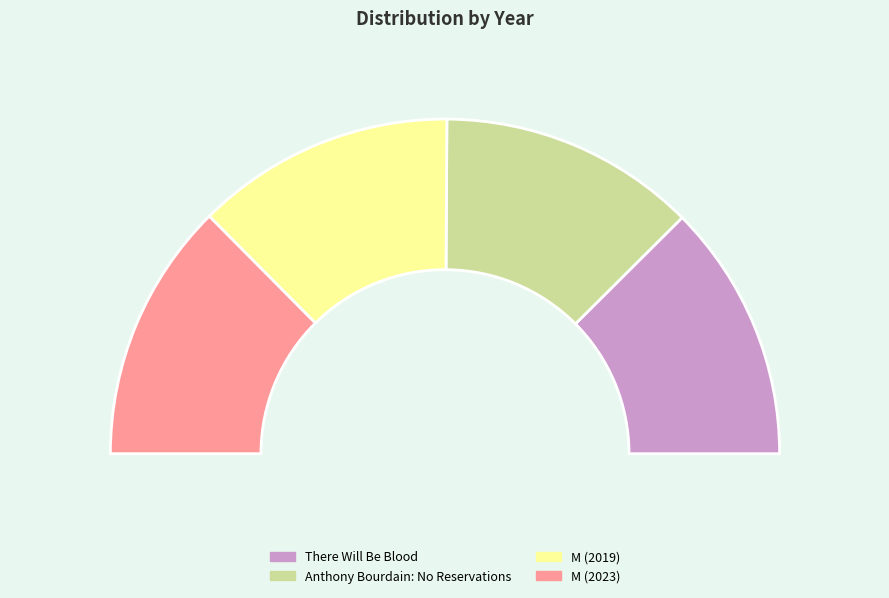

Does There Will Be Blood account for over 50% of the chart?

No